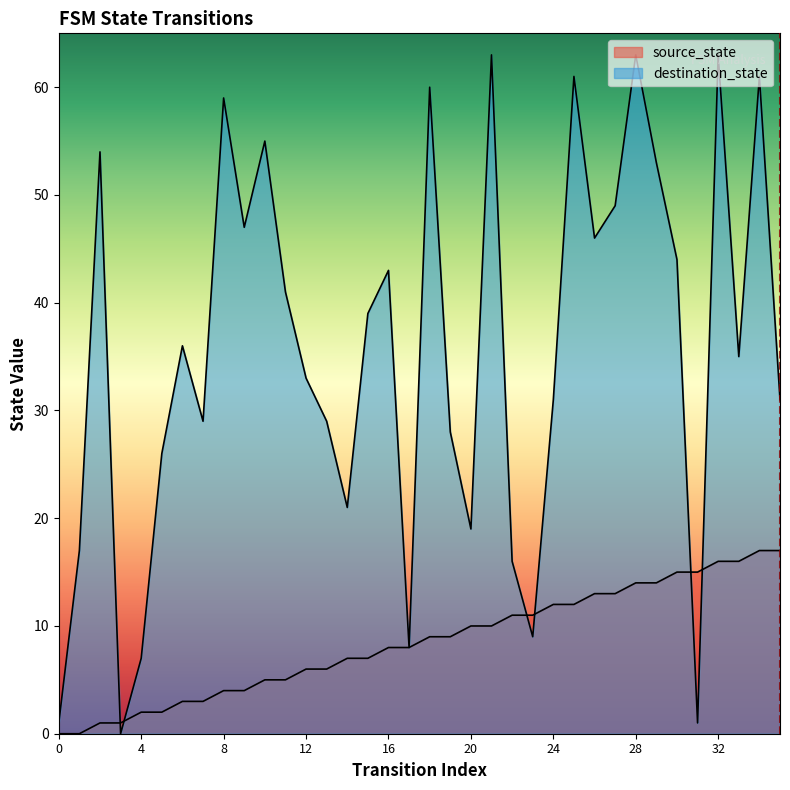

At which category does the chart reach its peak across all series?

21